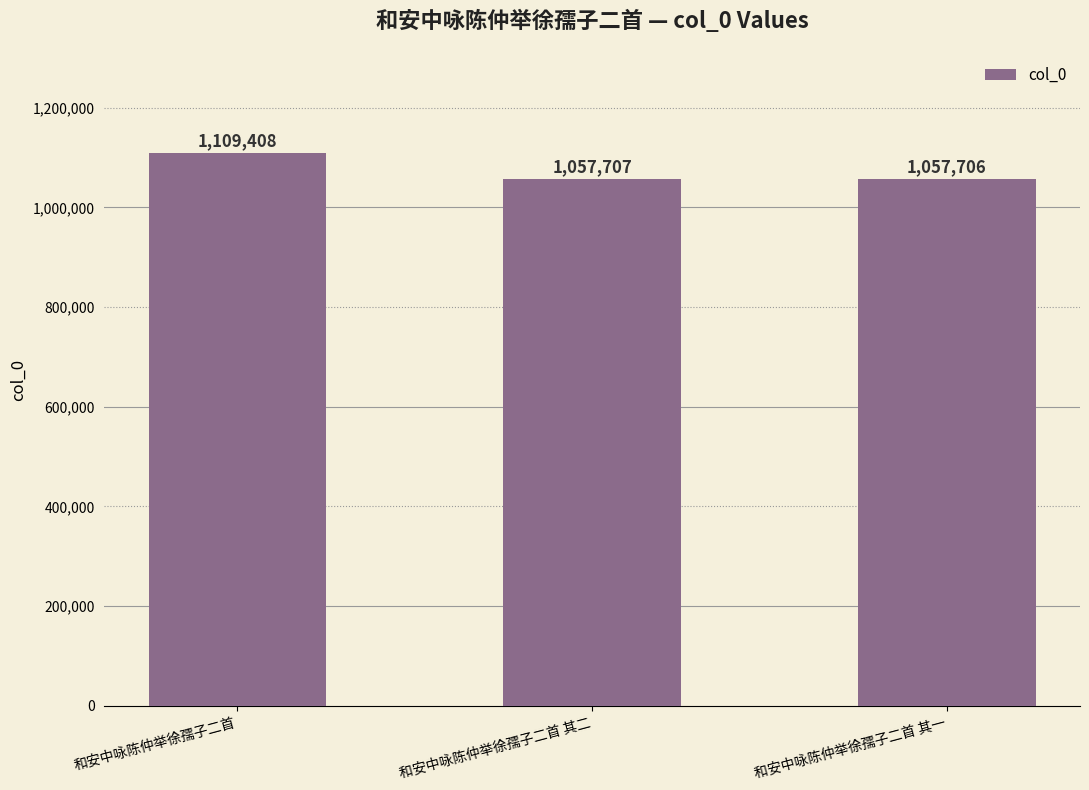

What is the average value?

1074940